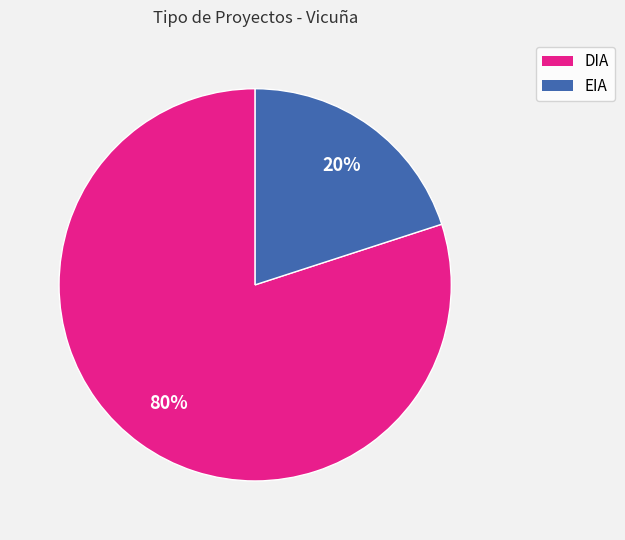

The EIA slice represents 20% of the pie. True or false?

True